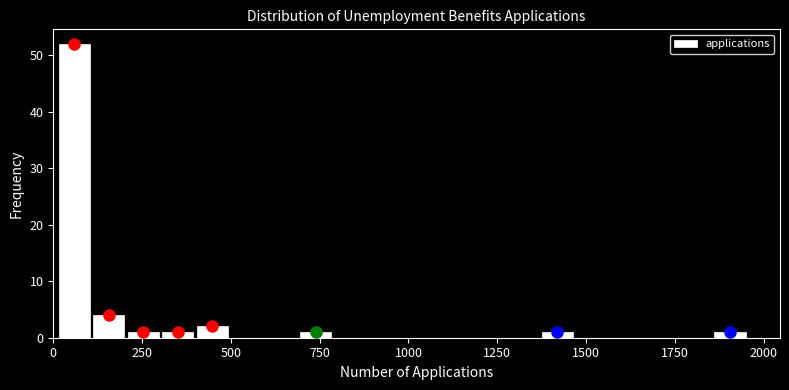

Around what value on the x-axis is the tallest bar? Give the approximate position of its centre, as read against the axis.

50